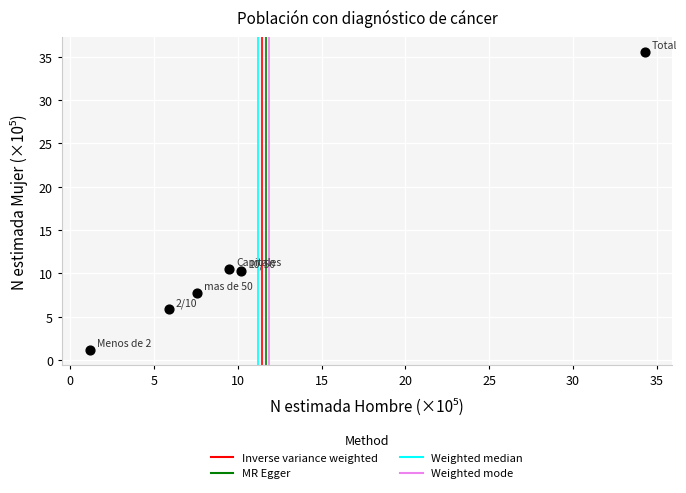

What is the range of Y values (max minus min)?

34.4